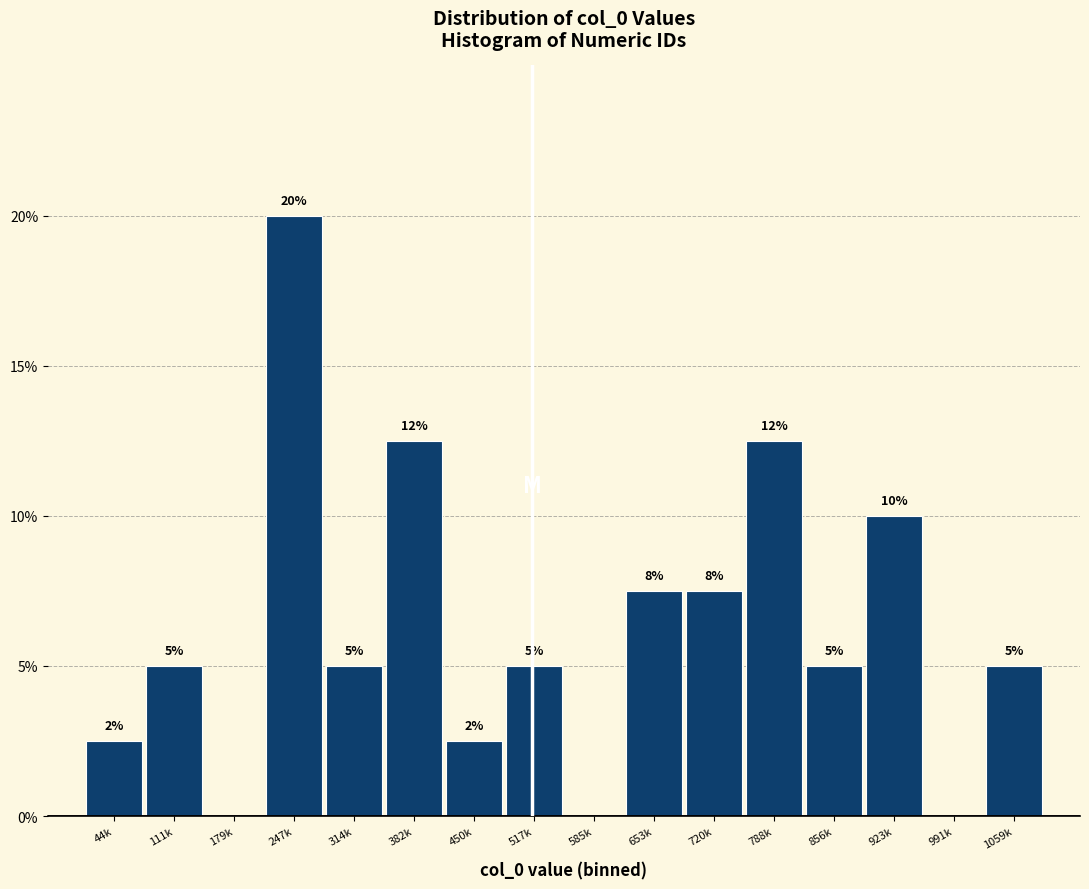

True or false: the data shows 2.2 at 653k.

False